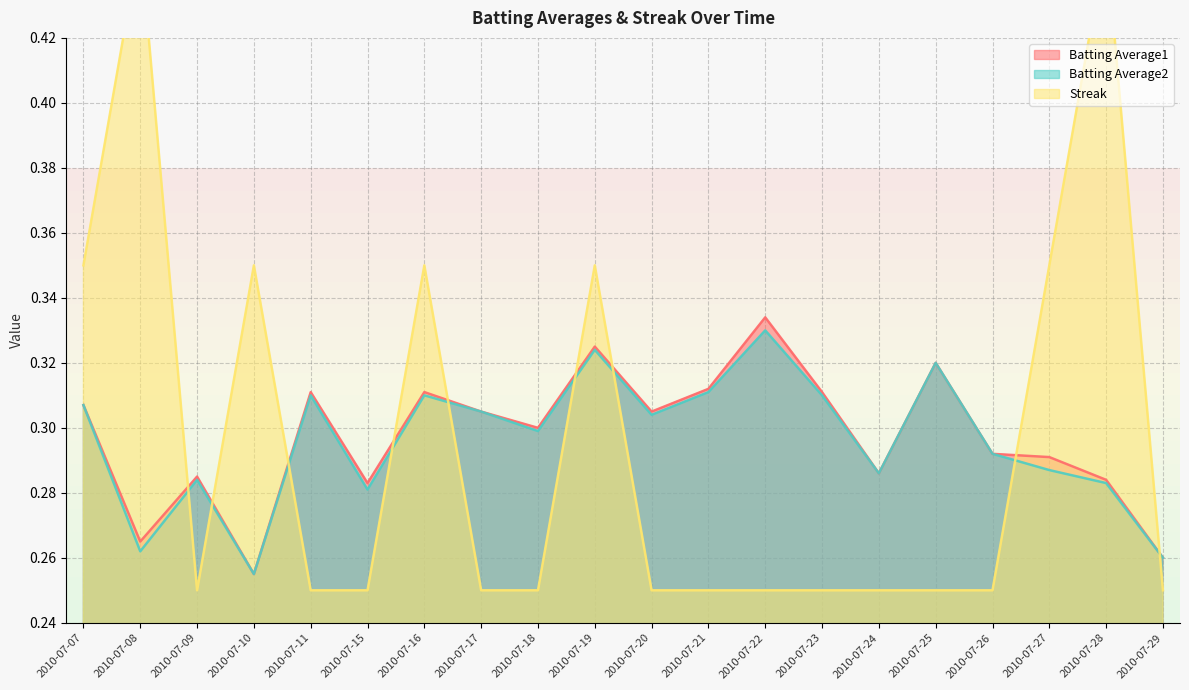

What are all the series names shown in the legend?

Batting Average1, Batting Average2, Streak